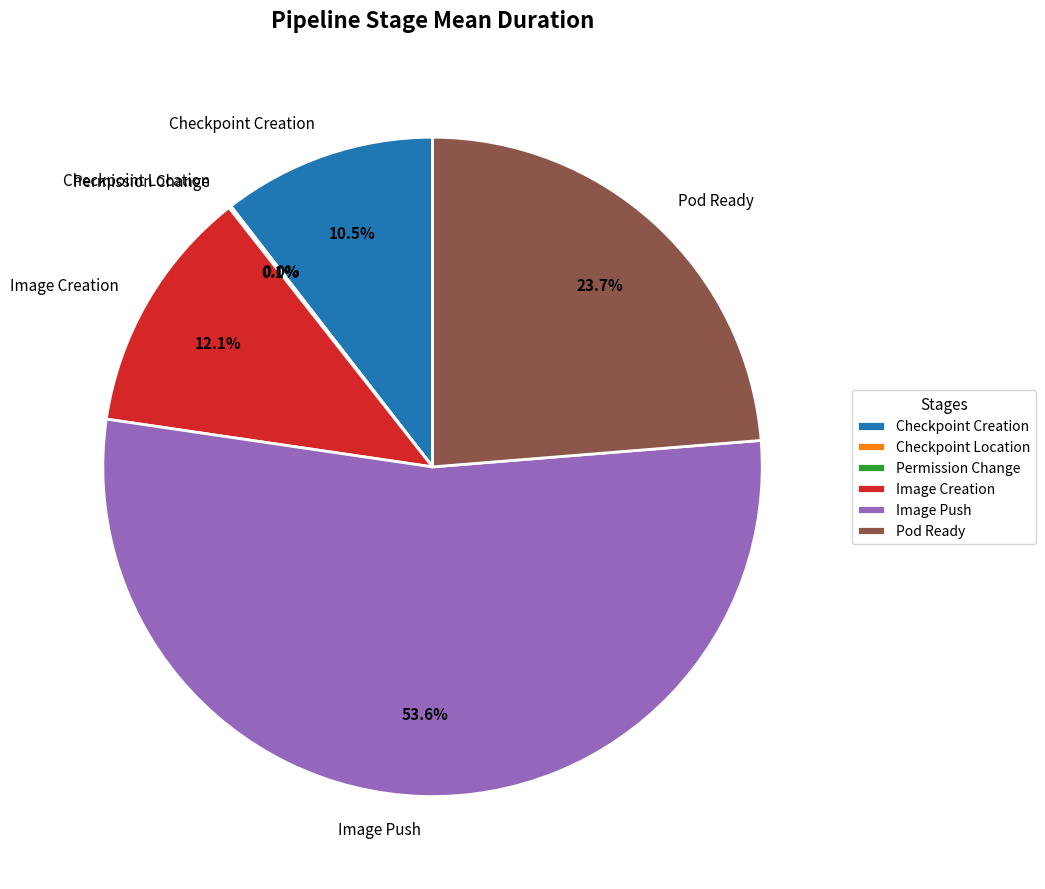

Between Image Creation and Pod Ready, which is larger?

Pod Ready